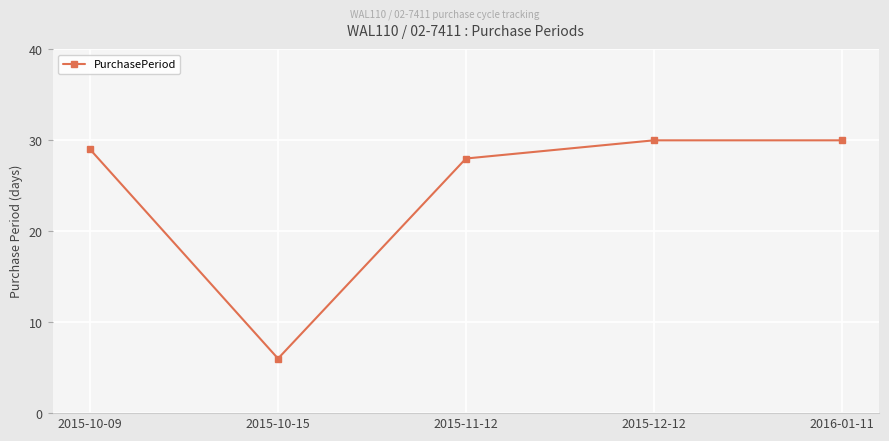

Reading right to left, list all the values displayed in this chart.

2016-01-11=30	2015-12-12=30	2015-11-12=28	2015-10-15=6	2015-10-09=29